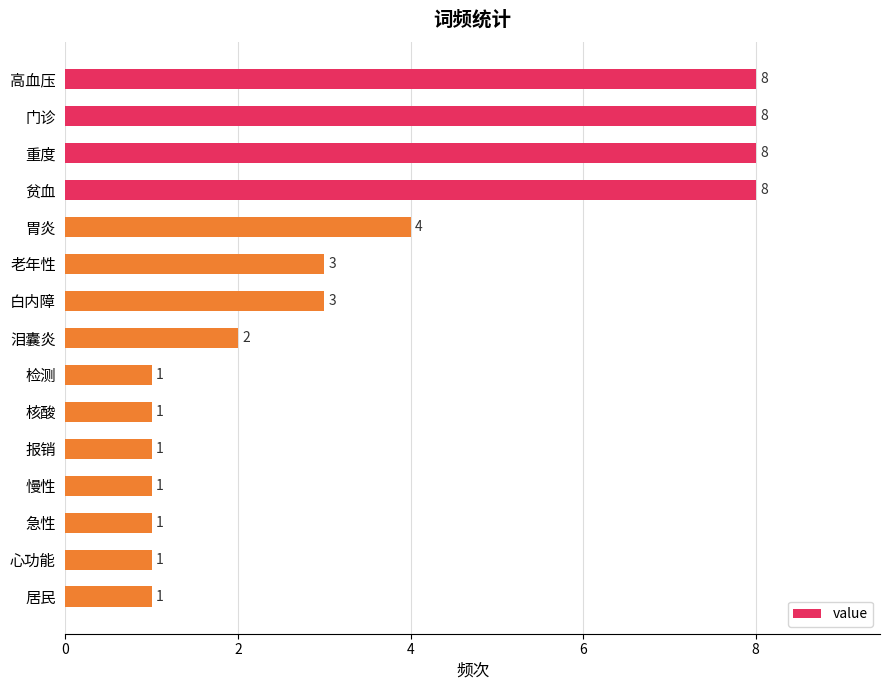

Reading bottom to top, what are all the values shown in this chart?

居民=1	心功能=1	急性=1	慢性=1	报销=1	核酸=1	检测=1	泪囊炎=2	白内障=3	老年性=3	胃炎=4	贫血=8	重度=8	门诊=8	高血压=8